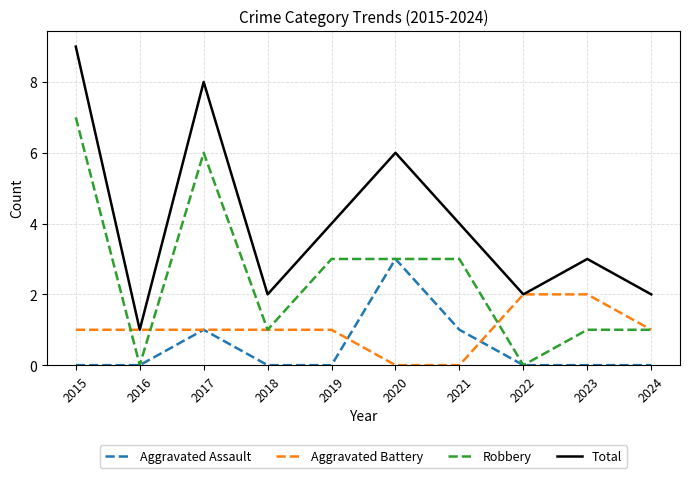

What is the difference between the second highest and second lowest values in the Aggravated Assault series?

1